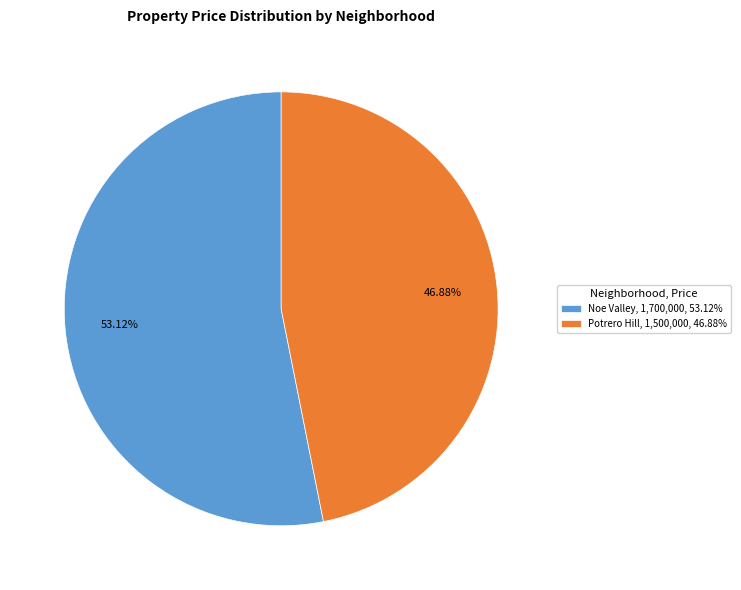

Approximately how many times larger is the value at Potrero Hill compared to Noe Valley?

0.9